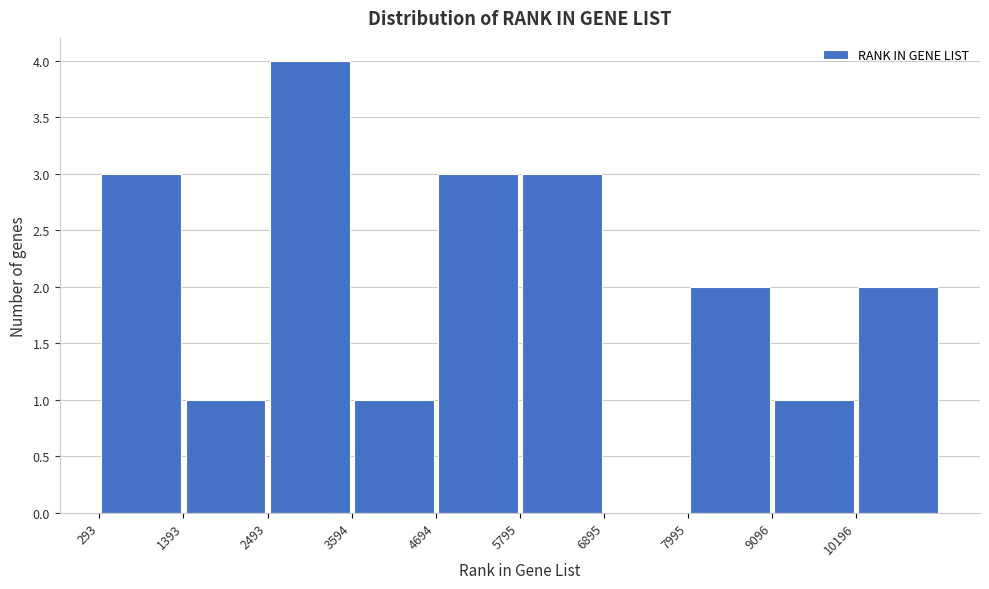

What is the height of the bar covering 5800 to 6800 on the x-axis? Neither the bar edges nor the heights are printed on the chart, so give them approximately, as read against the axes.

3